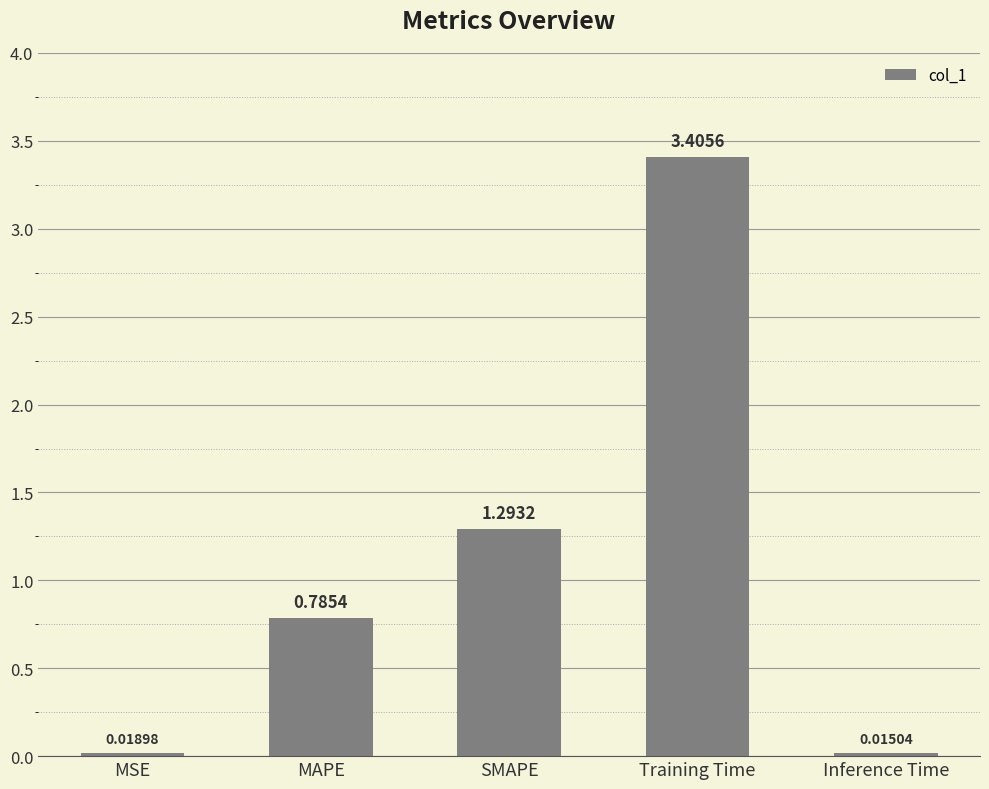

Which has a higher value, MSE or SMAPE?

SMAPE